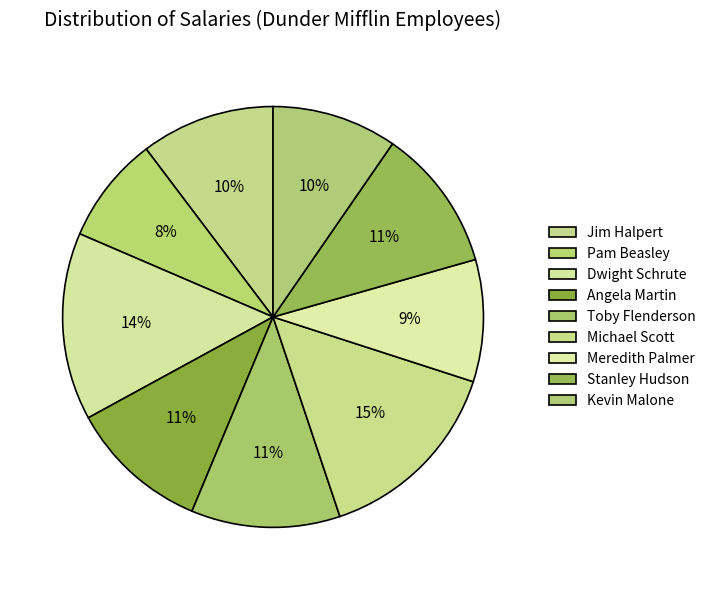

To the nearest percent, what is the combined percentage of Pam Beasley and Toby Flenderson?

20%